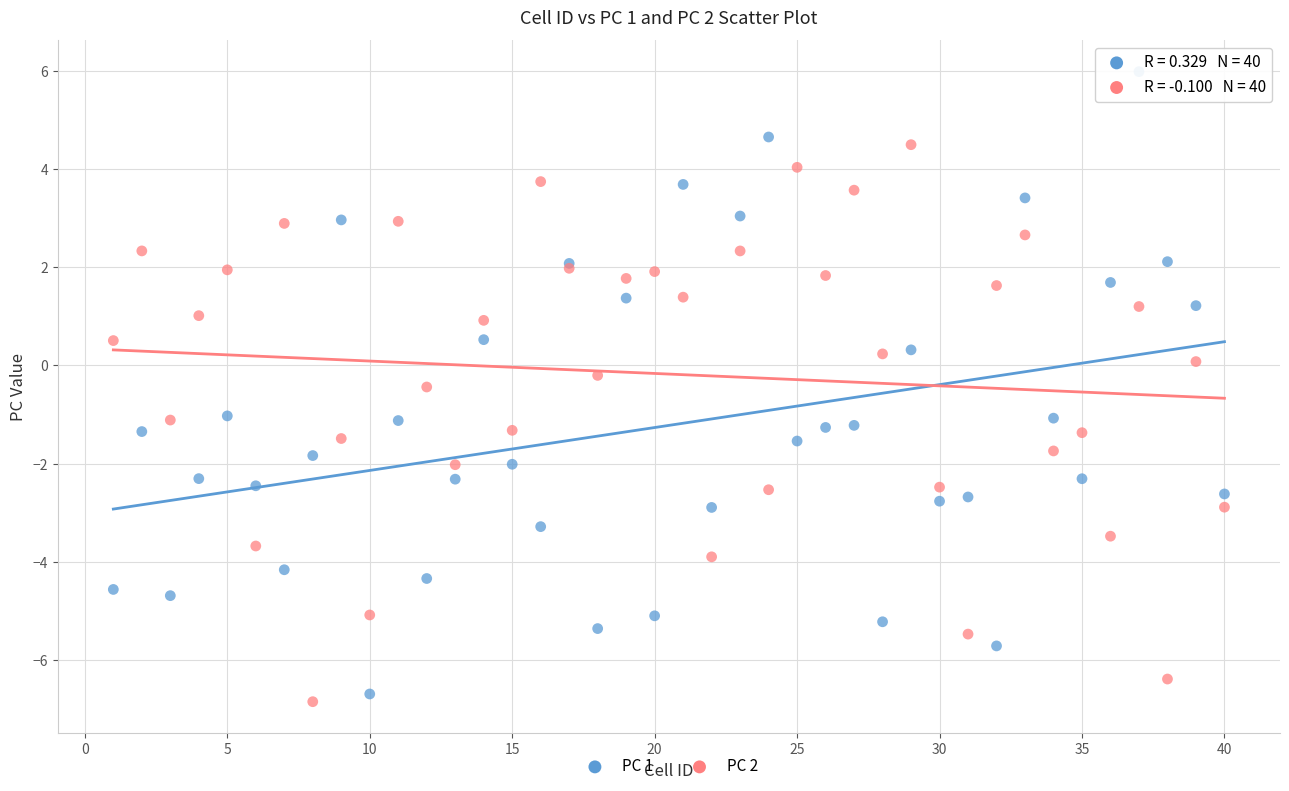

Which series reaches the minimum Y coordinate?

PC 2